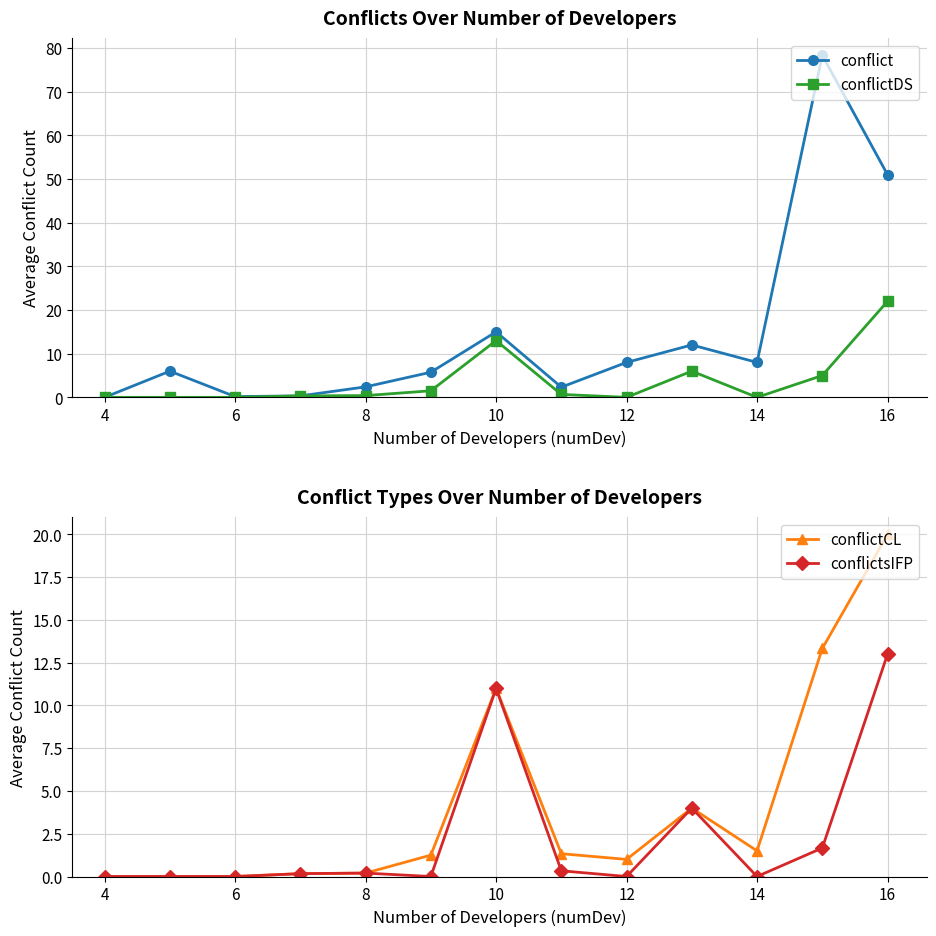

True or false: conflict has a value of 53.2 at 4.

False